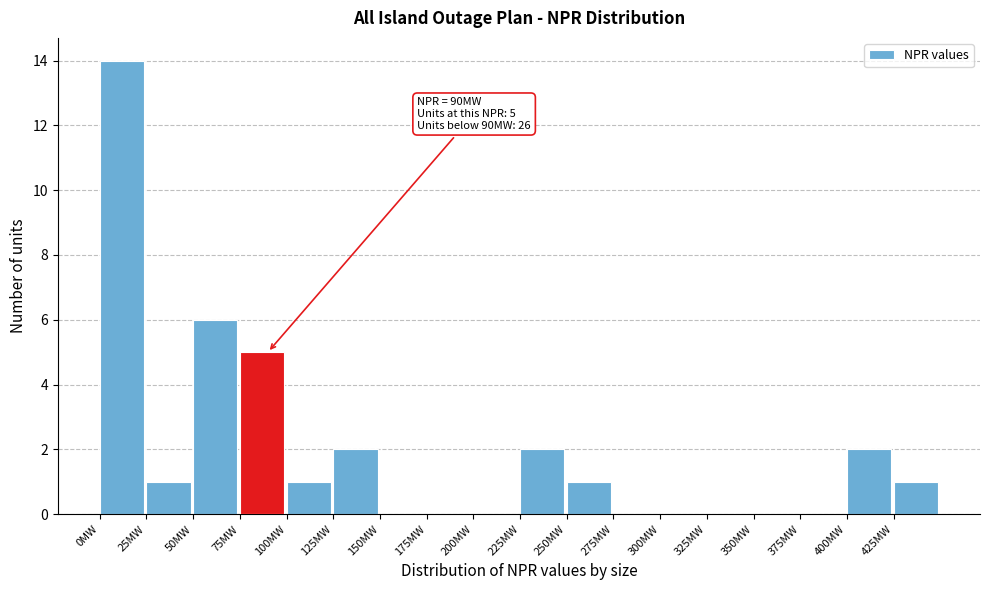

Over which range of the x-axis is the bar tallest?

0 to 25